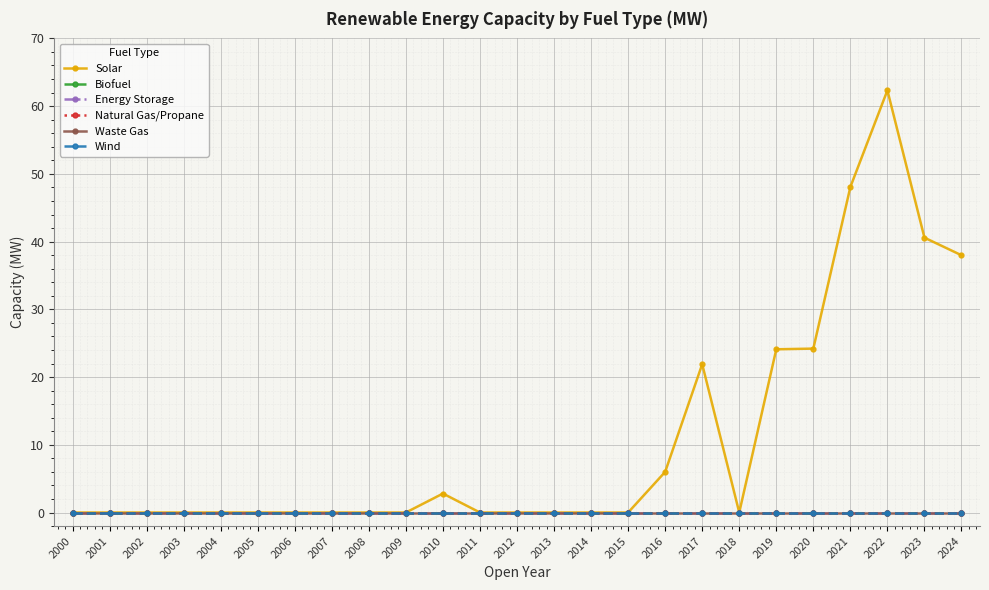

Where is Natural Gas/Propane nearest to the value 0?

2000